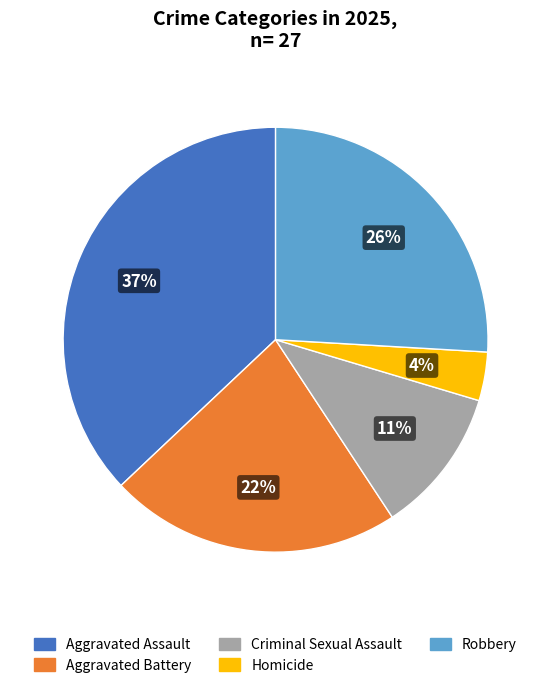

The Criminal Sexual Assault slice represents 11% of the pie. True or false?

True